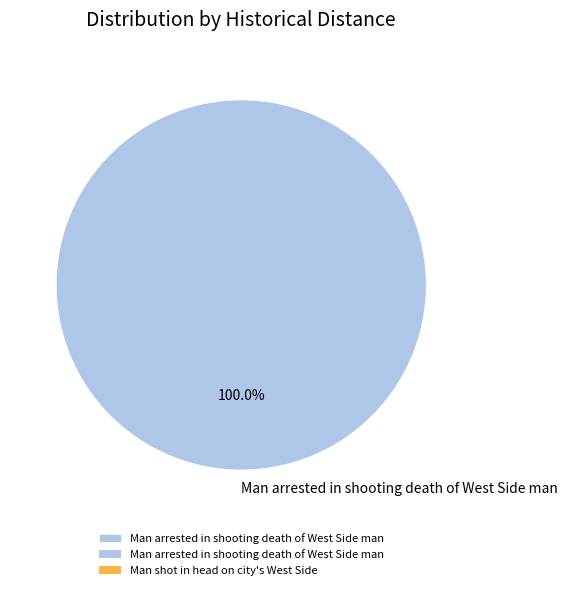

Does any single category account for the majority?

Yes